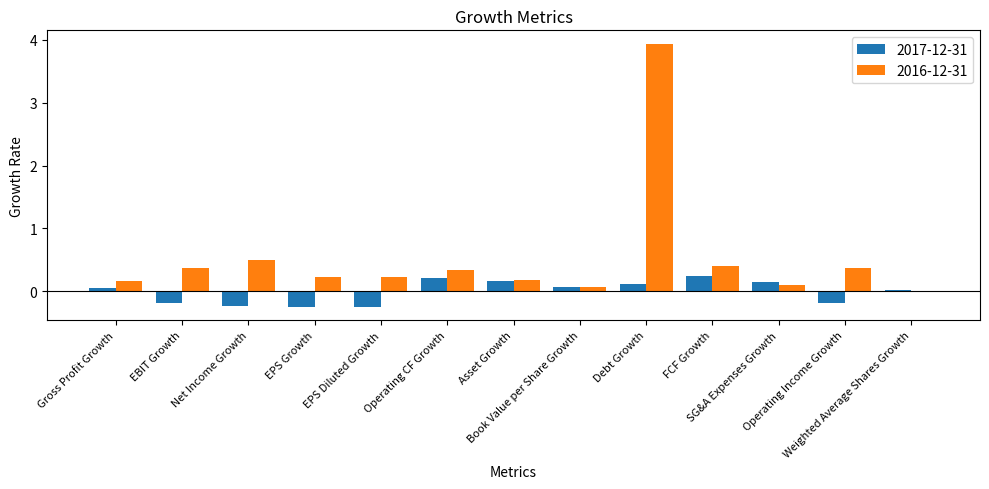

Which series has the largest range (max minus min)?

2016-12-31